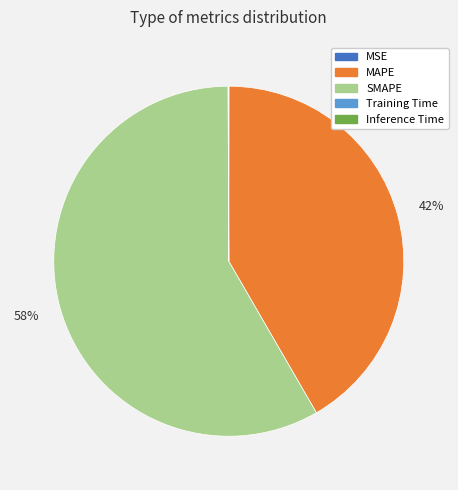

To the nearest percent, what is the average slice percentage?

20%